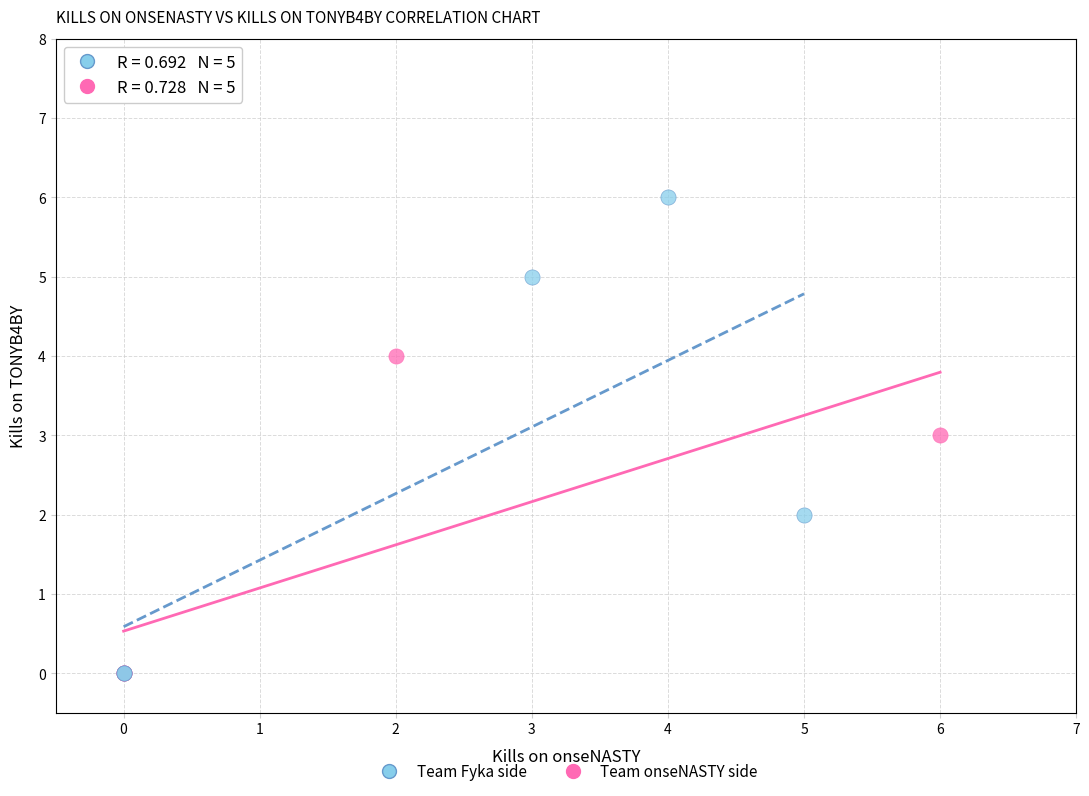

Which series has the largest Y range (max minus min)?

Team Fyka side